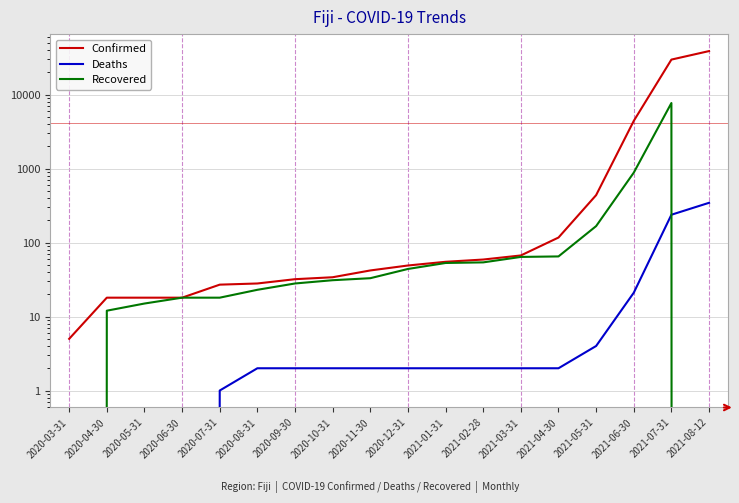

Is the value of Confirmed at 2020-09-30 greater than the value of Recovered at 2021-07-31?

No